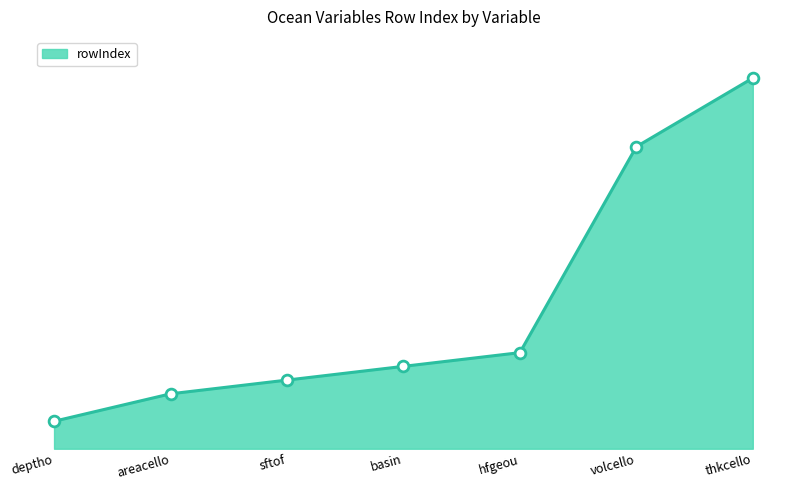

Approximately how many times larger is the value at sftof compared to thkcello?

0.2